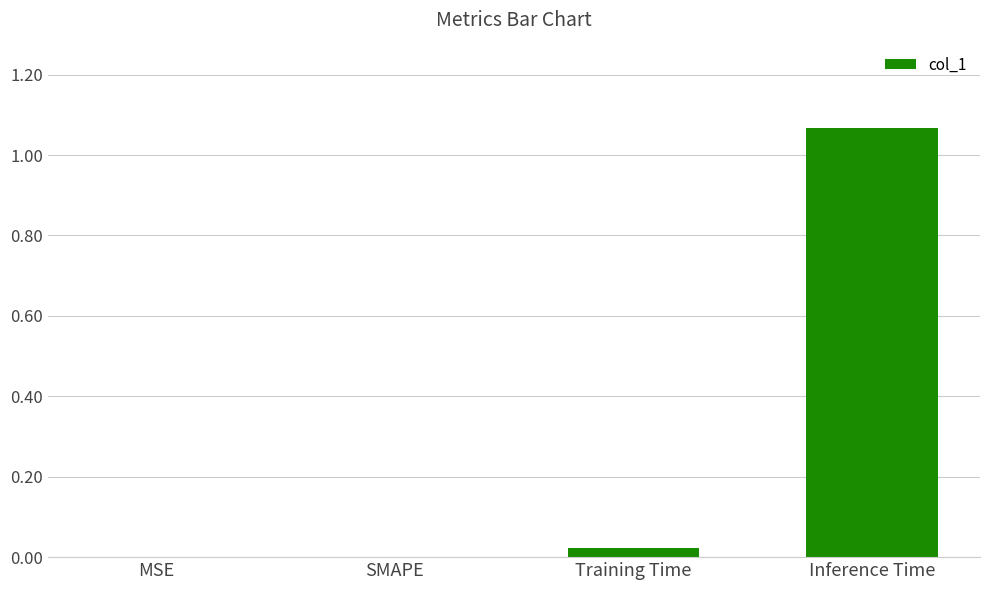

The chart shows a value of 0.0 at SMAPE. True or false?

True